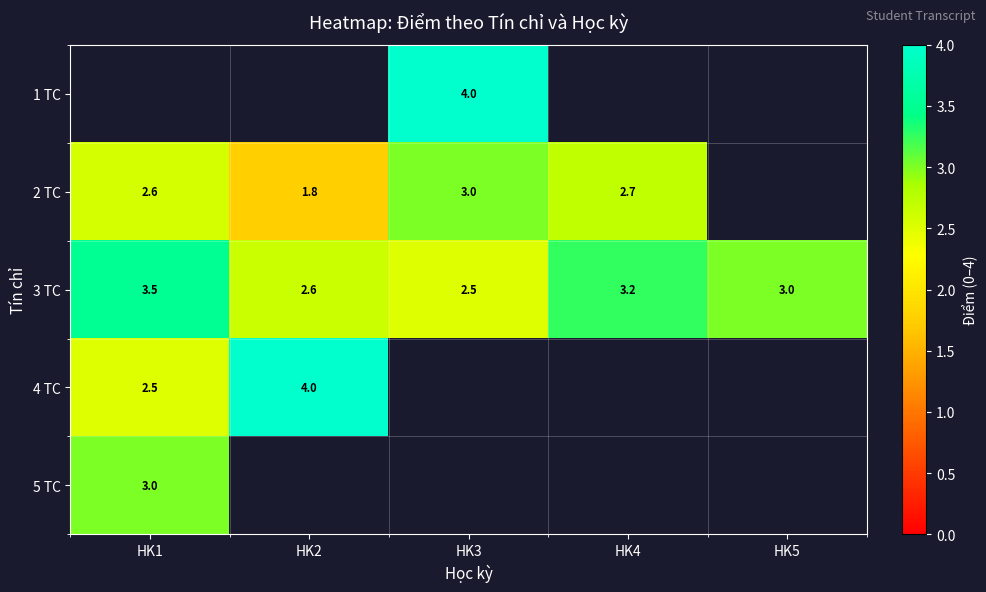

At which label is 3 TC closest to 3?

HK5